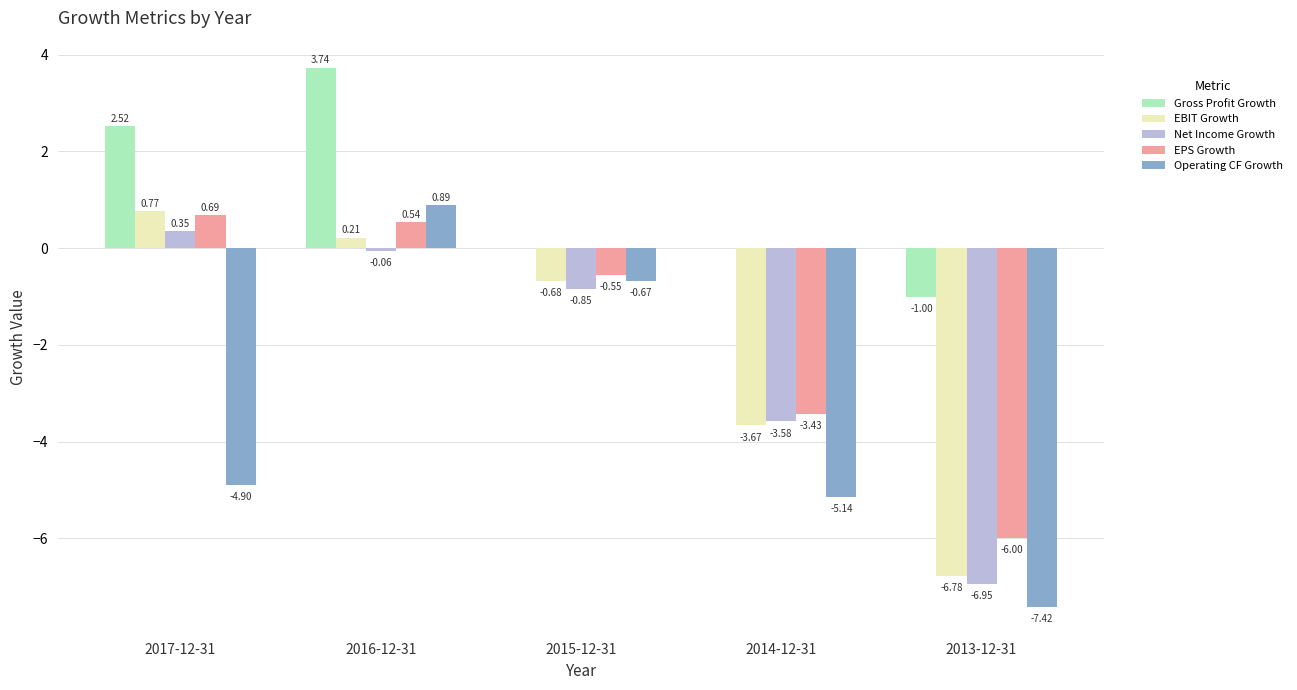

Between 2016-12-31 and 2013-12-31, which series saw the biggest shift?

Operating CF Growth